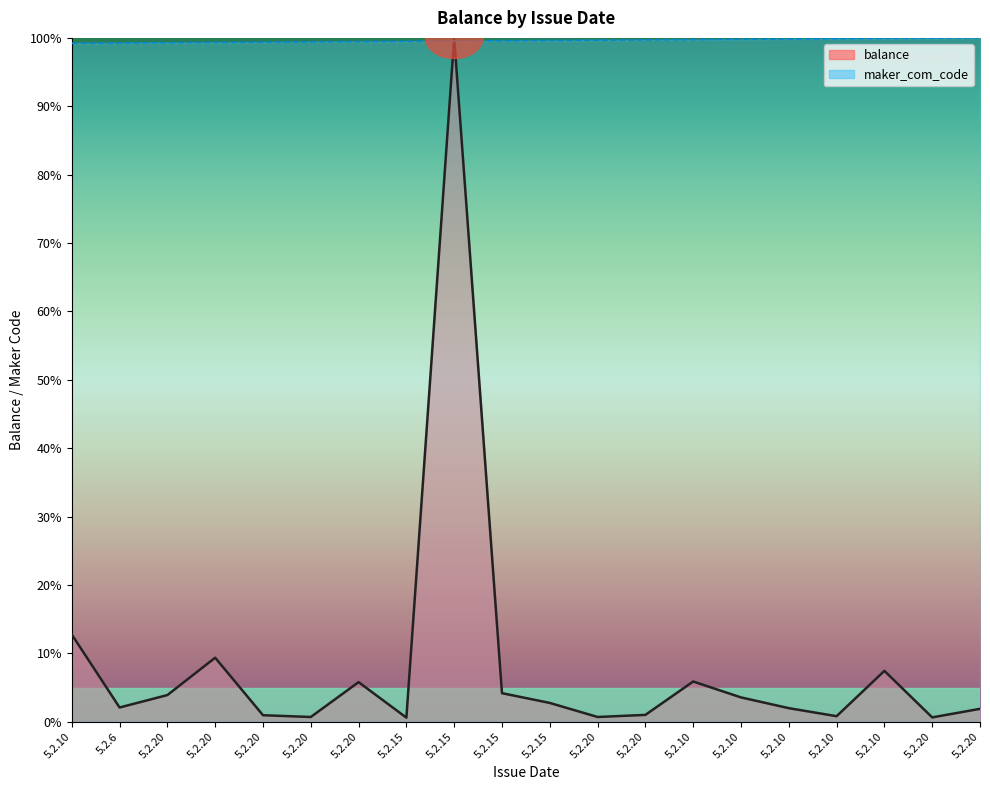

What is the highest value of the balance series?

100.0